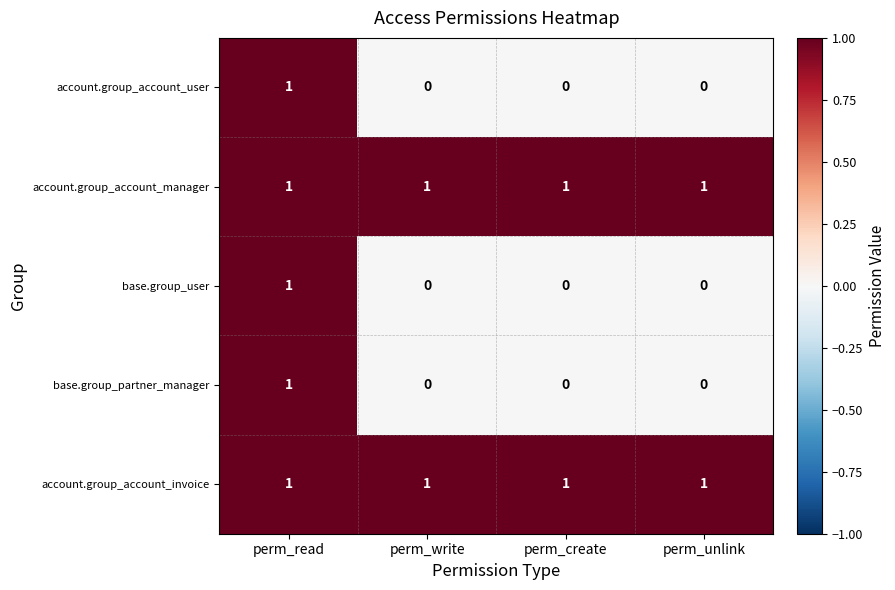

True or false: account.group_account_user has a value of 1 at perm_create.

False